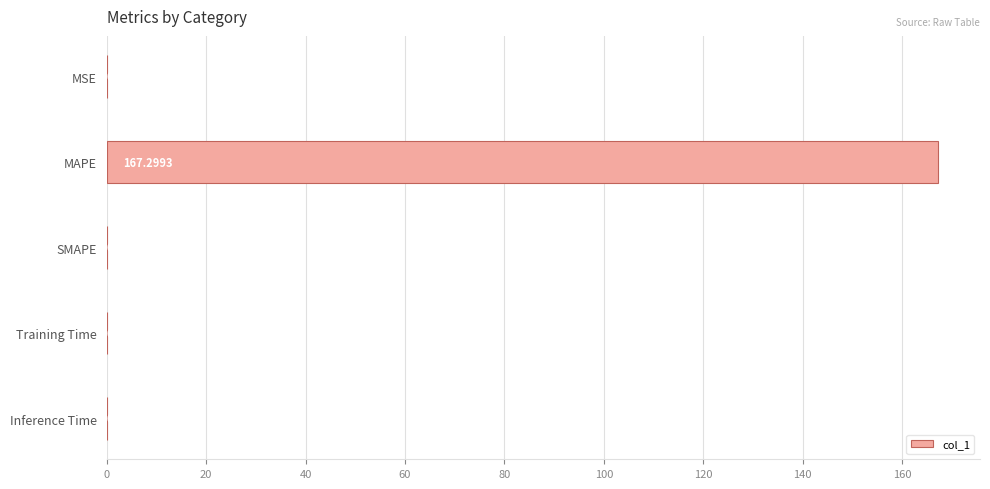

What is the sum of all values?

167.3